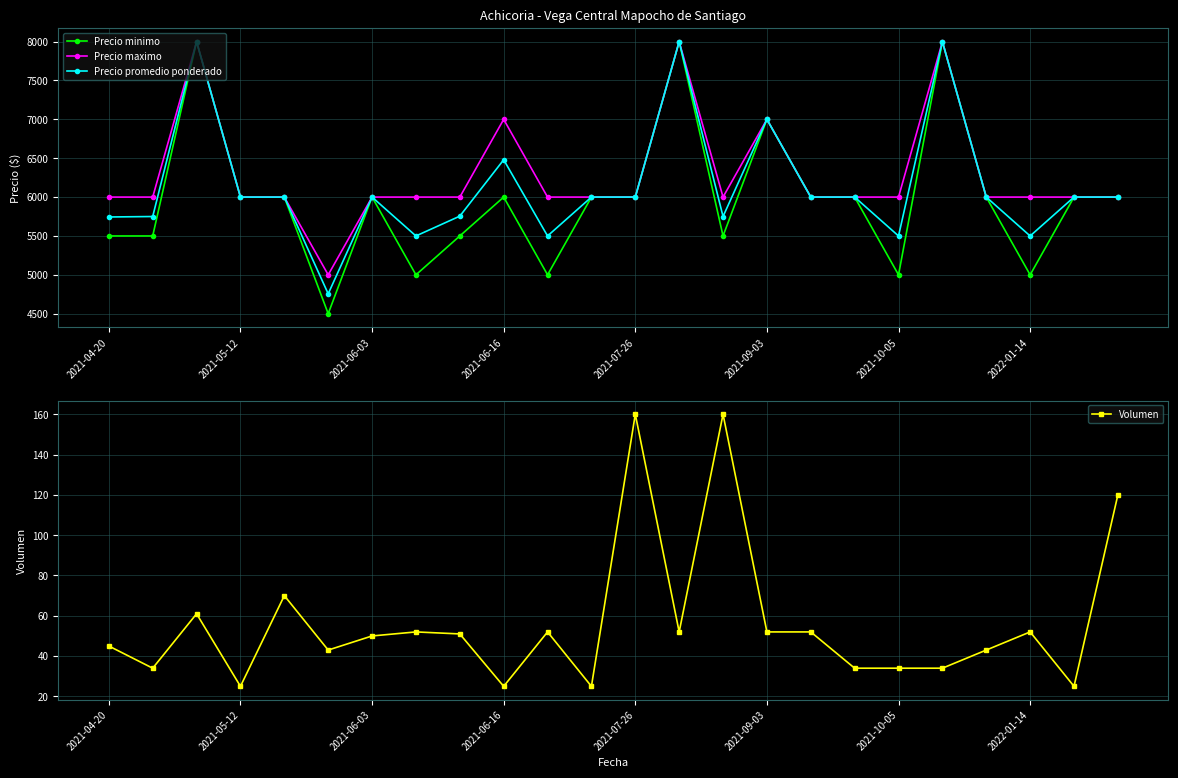

What is the minimum value for Volumen?

25